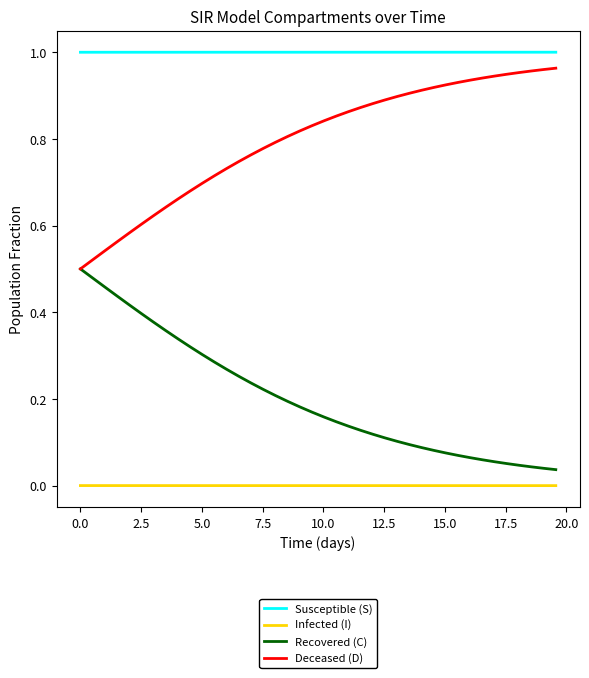

Which series has the largest total across all categories?

Susceptible (S)